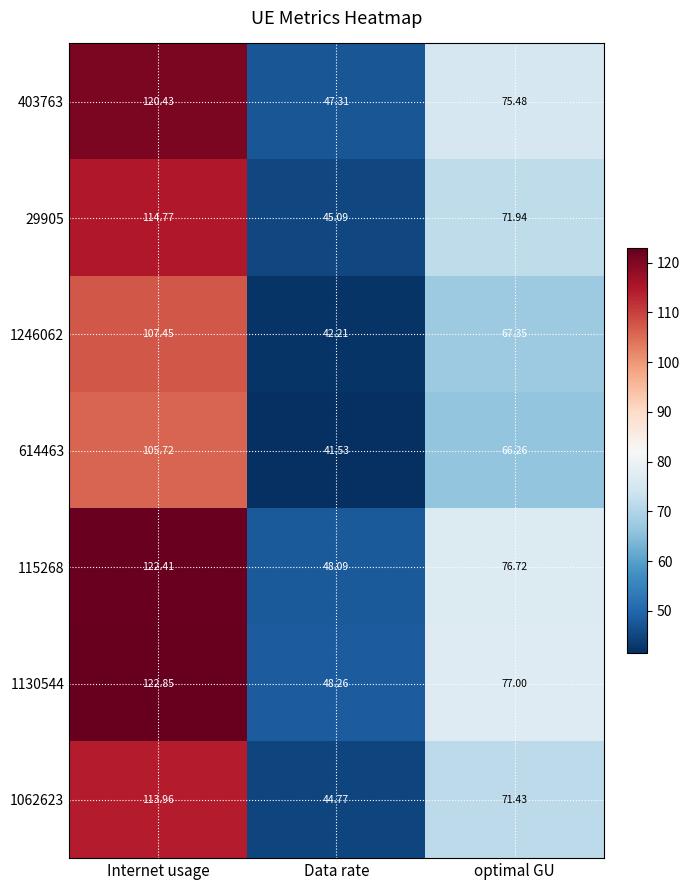

Between Internet usage and optimal GU, which series saw the biggest shift?

1130544